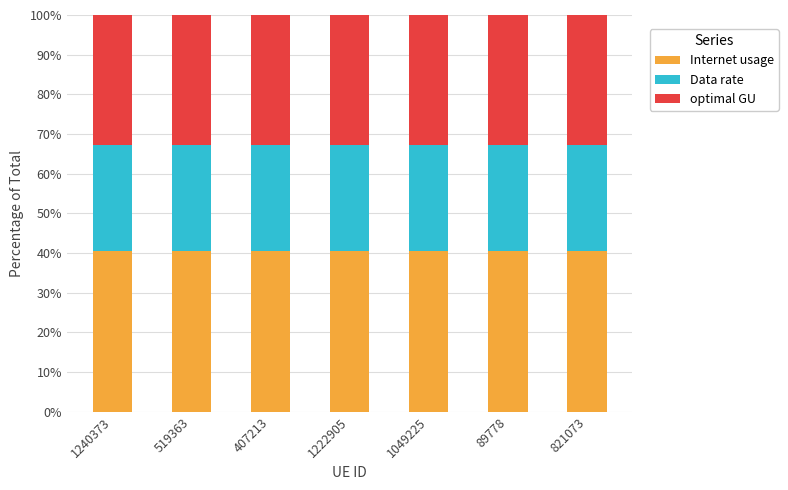

What is the total value across all series at 519363?

100.0